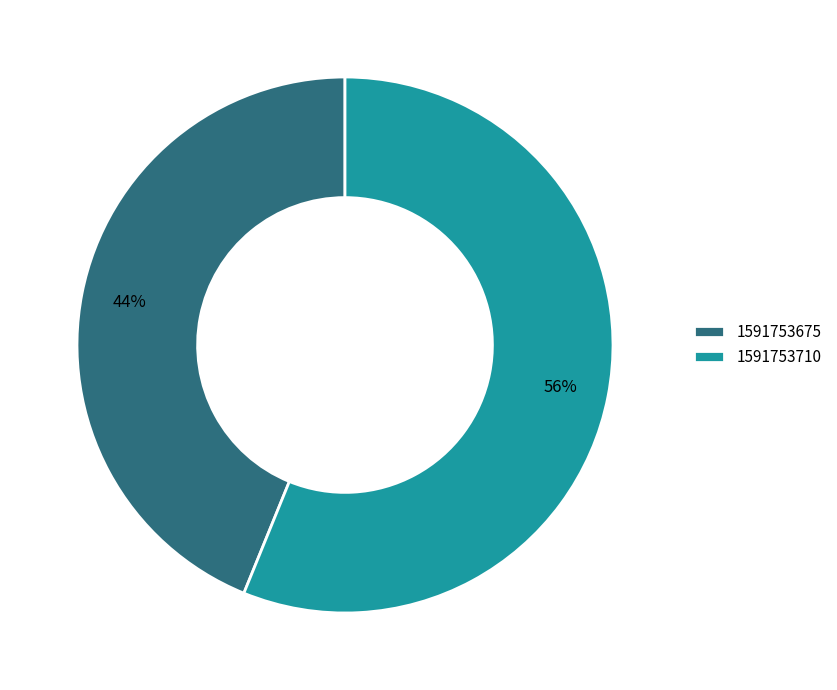

How many segments does this pie chart have?

2